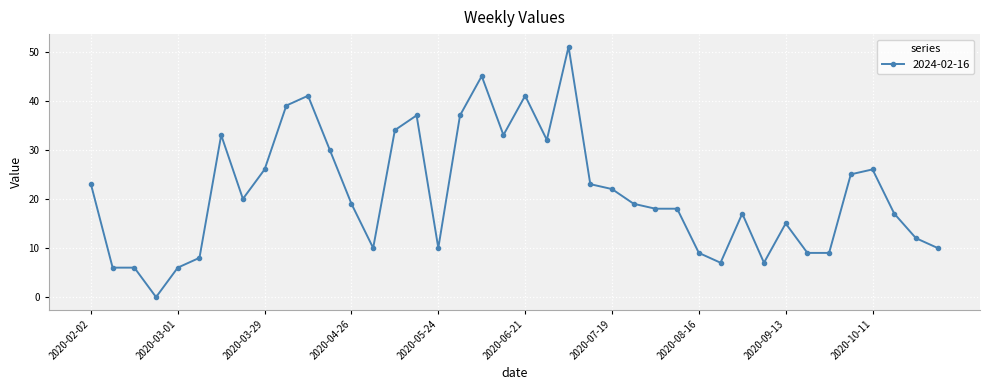

What is the greatest value displayed?

51